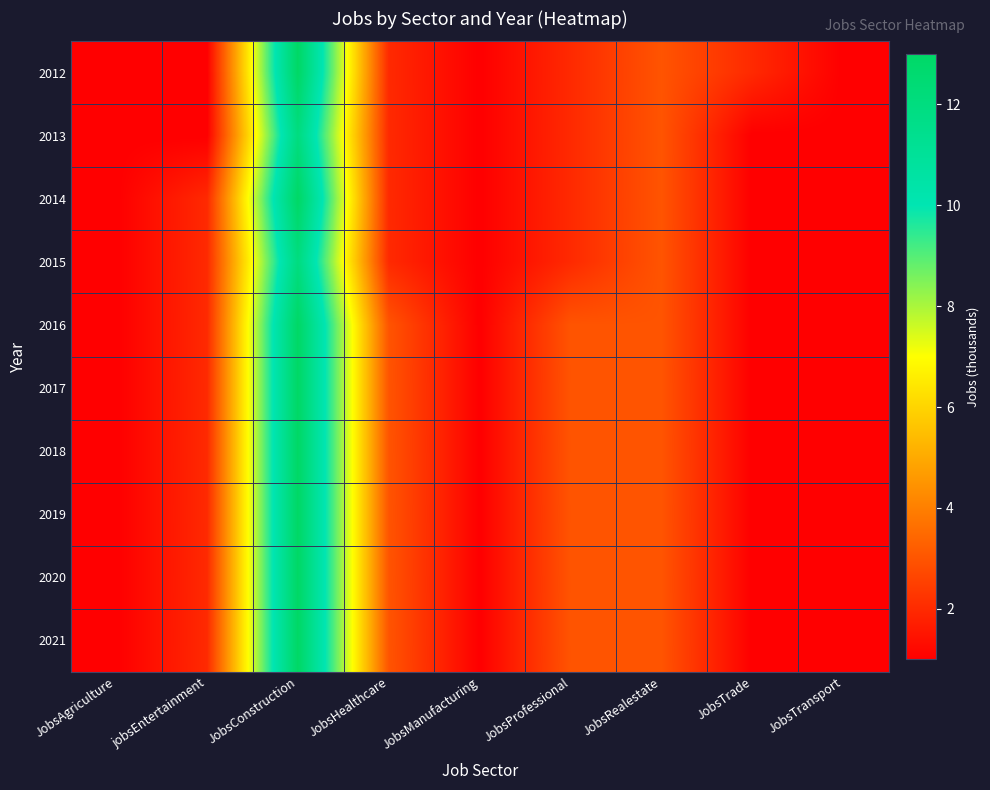

Reading left to right, list all the values displayed in this chart.

2012: JobsAgriculture=1	jobsEntertainment=1	JobsConstruction=13	JobsHealthcare=2	JobsManufacturing=1	JobsProfessional=2	JobsRealestate=3	JobsTrade=2	JobsTransport=1
2013: JobsAgriculture=1	jobsEntertainment=1	JobsConstruction=12	JobsHealthcare=2	JobsManufacturing=1	JobsProfessional=2	JobsRealestate=3	JobsTrade=1	JobsTransport=1
2014: JobsAgriculture=1	jobsEntertainment=2	JobsConstruction=13	JobsHealthcare=2	JobsManufacturing=1	JobsProfessional=2	JobsRealestate=3	JobsTrade=1	JobsTransport=1
2015: JobsAgriculture=1	jobsEntertainment=2	JobsConstruction=12	JobsHealthcare=2	JobsManufacturing=1	JobsProfessional=2	JobsRealestate=3	JobsTrade=1	JobsTransport=1
2016: JobsAgriculture=1	jobsEntertainment=2	JobsConstruction=13	JobsHealthcare=3	JobsManufacturing=1	JobsProfessional=3	JobsRealestate=3	JobsTrade=1	JobsTransport=1
2017: JobsAgriculture=1	jobsEntertainment=2	JobsConstruction=13	JobsHealthcare=3	JobsManufacturing=1	JobsProfessional=3	JobsRealestate=3	JobsTrade=1	JobsTransport=1
2018: JobsAgriculture=1	jobsEntertainment=2	JobsConstruction=13	JobsHealthcare=3	JobsManufacturing=1	JobsProfessional=3	JobsRealestate=3	JobsTrade=1	JobsTransport=1
2019: JobsAgriculture=1	jobsEntertainment=2	JobsConstruction=13	JobsHealthcare=3	JobsManufacturing=1	JobsProfessional=3	JobsRealestate=3	JobsTrade=1	JobsTransport=1
2020: JobsAgriculture=1	jobsEntertainment=2	JobsConstruction=13	JobsHealthcare=3	JobsManufacturing=1	JobsProfessional=3	JobsRealestate=3	JobsTrade=1	JobsTransport=1
2021: JobsAgriculture=1	jobsEntertainment=2	JobsConstruction=13	JobsHealthcare=3	JobsManufacturing=1	JobsProfessional=3	JobsRealestate=3	JobsTrade=1	JobsTransport=1